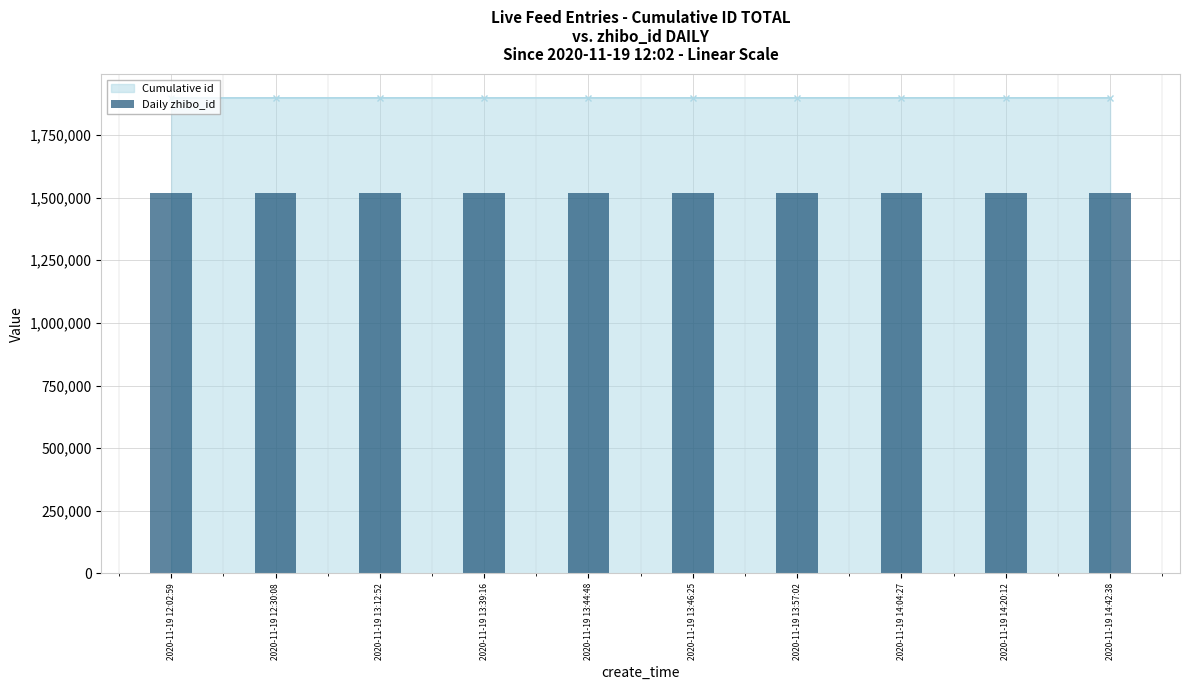

What is the highest value of the Cumulative id series?

1898246